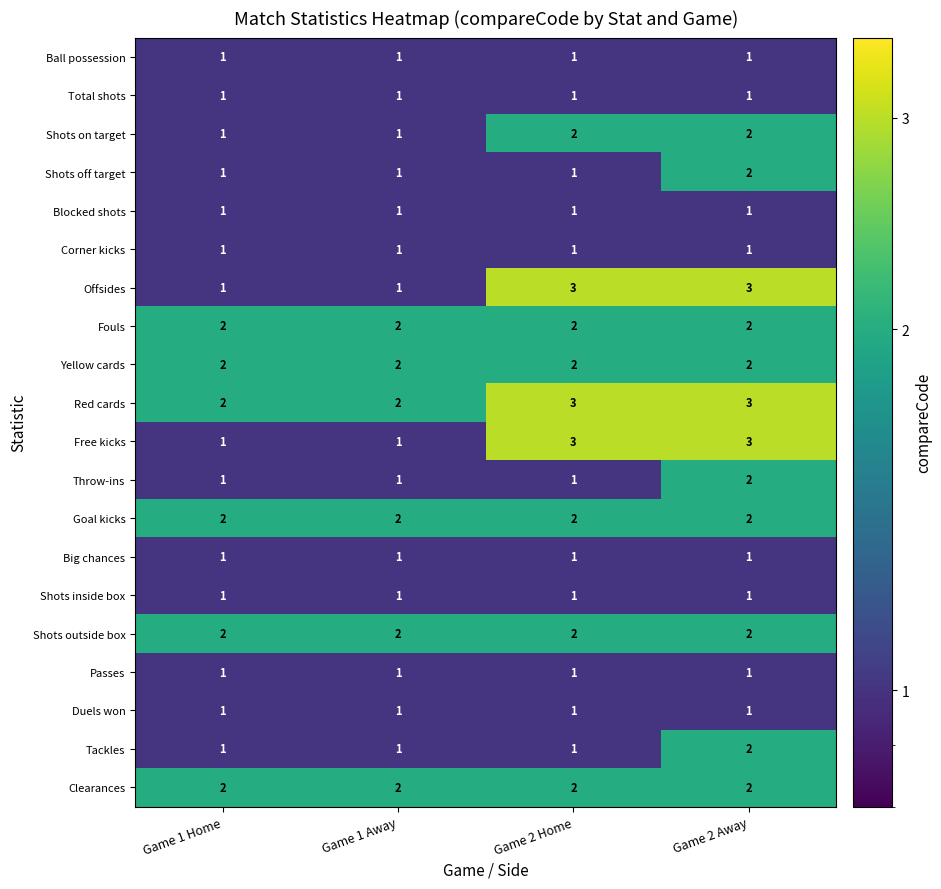

What is the sum of the Clearances values at Game 2 Home and Game 2 Away?

4